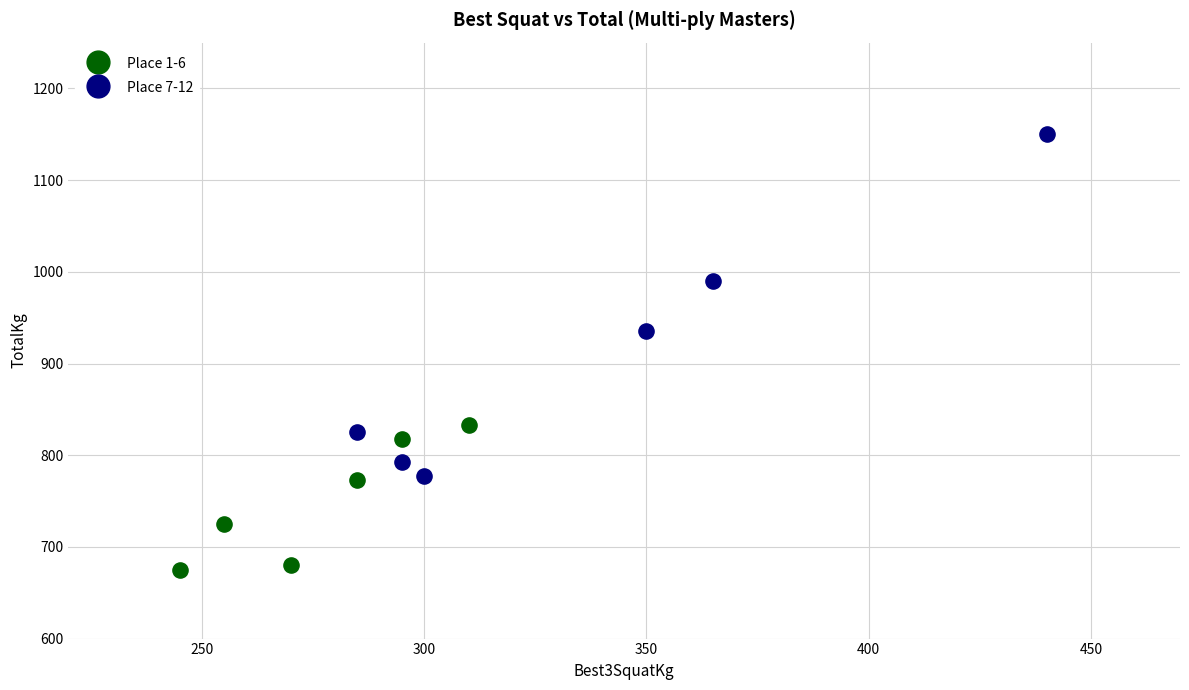

Which series reaches the maximum Y coordinate?

Place 7-12